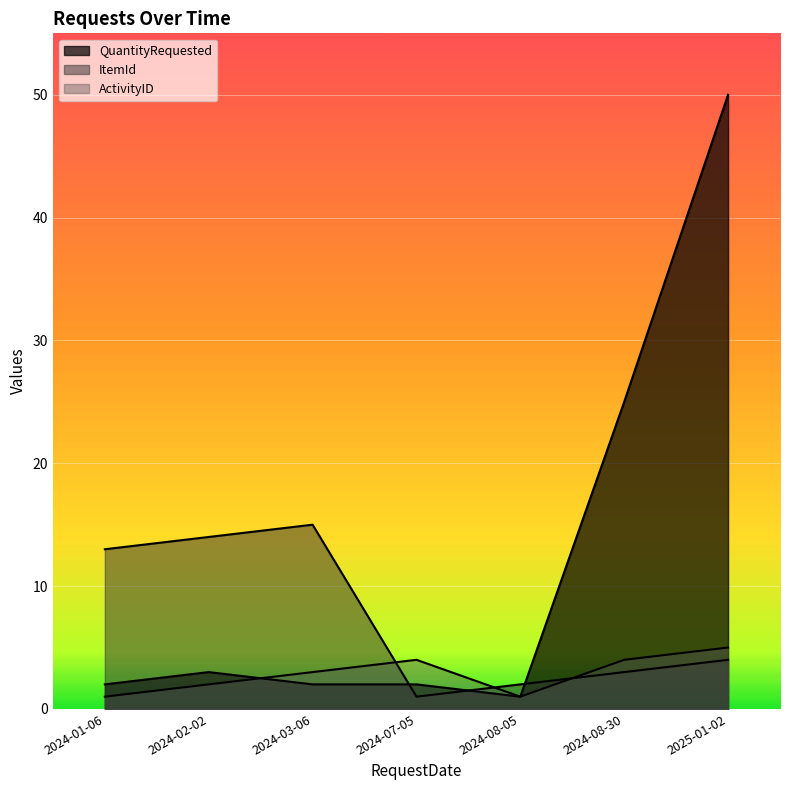

What is the maximum value shown in the chart?

50